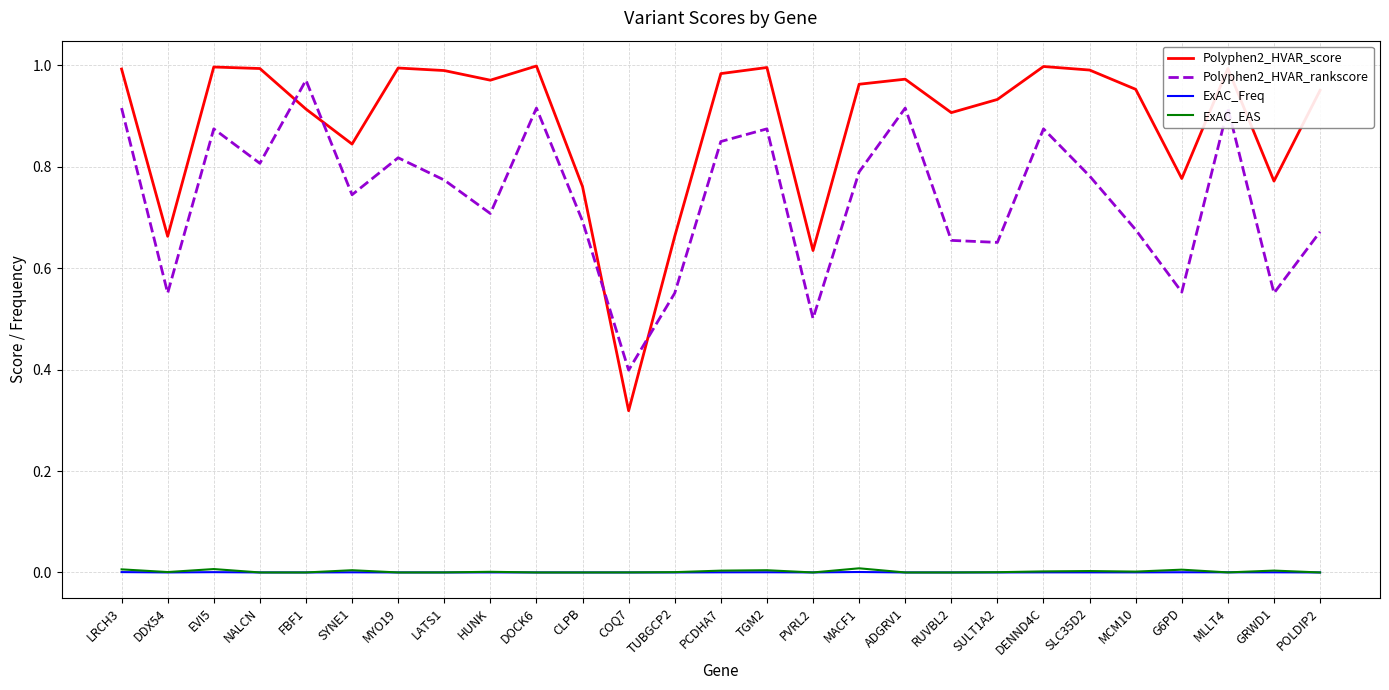

Which series has the largest total across all categories?

Polyphen2_HVAR_score